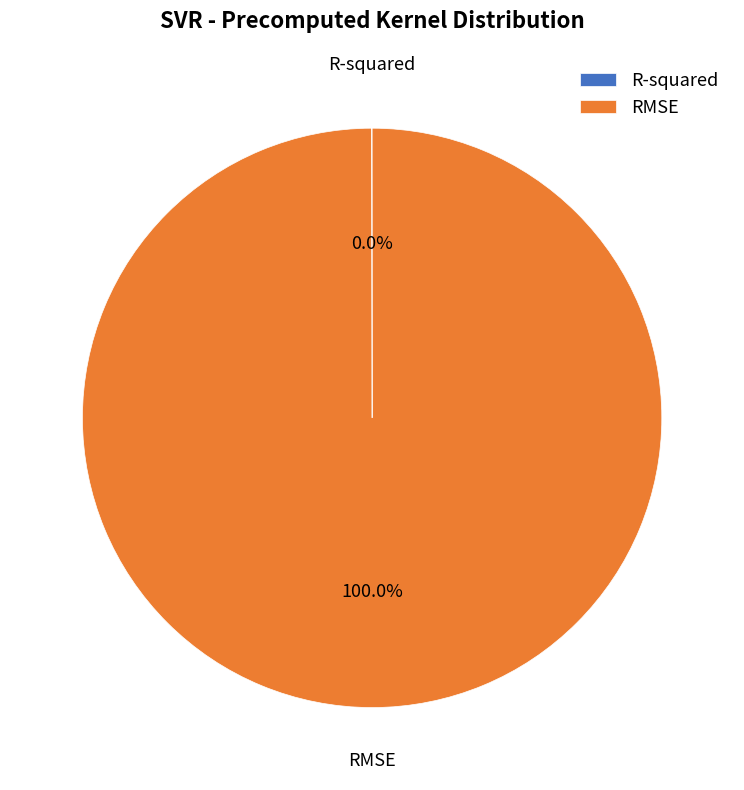

Which slice is the largest?

RMSE